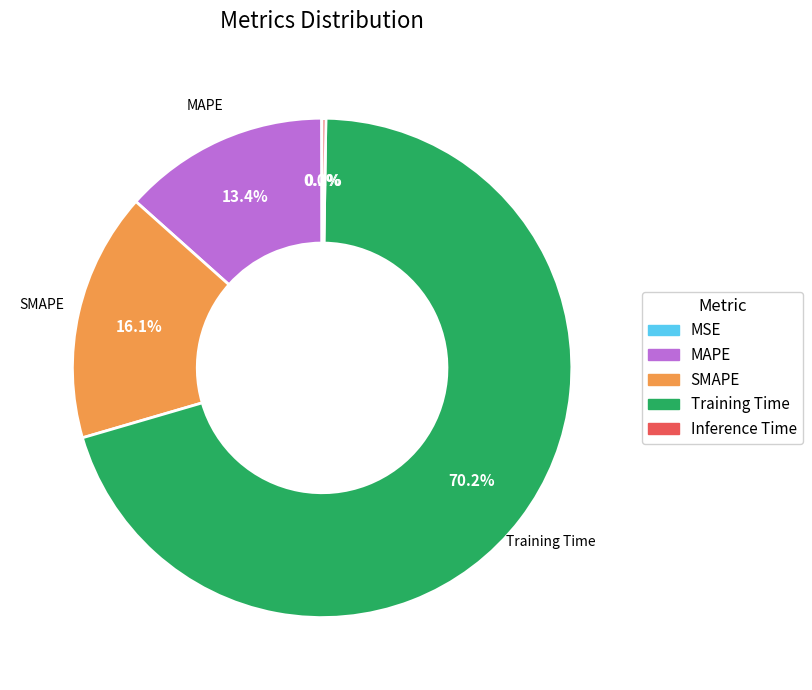

Combined, what portion of the pie is SMAPE and MAPE?

29.5%